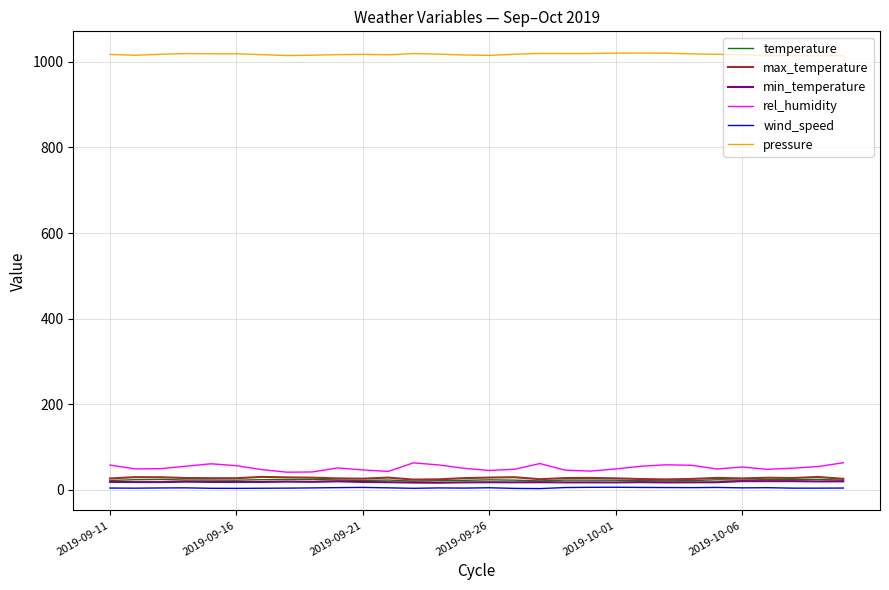

Which series has the widest spread of values?

rel_humidity